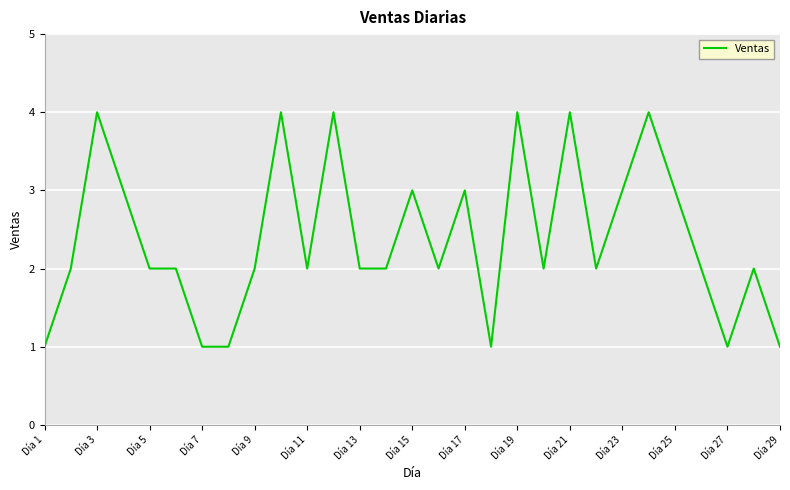

What is the greatest value displayed?

4